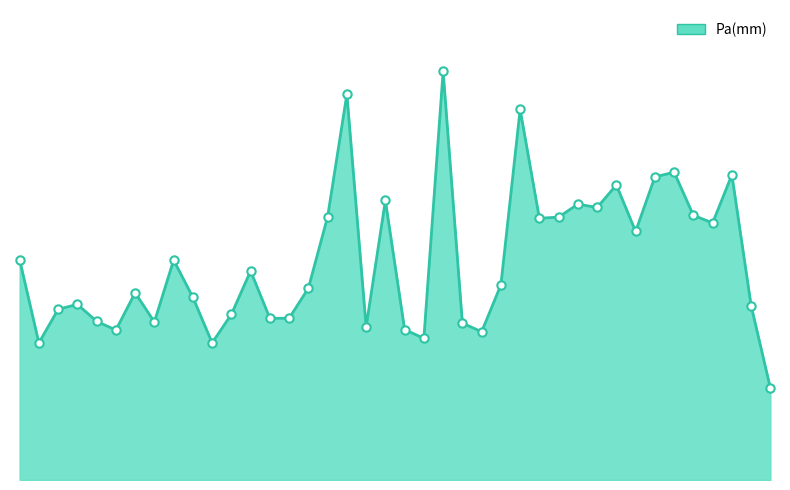

Is this an area chart (filled region under the line)?

Yes